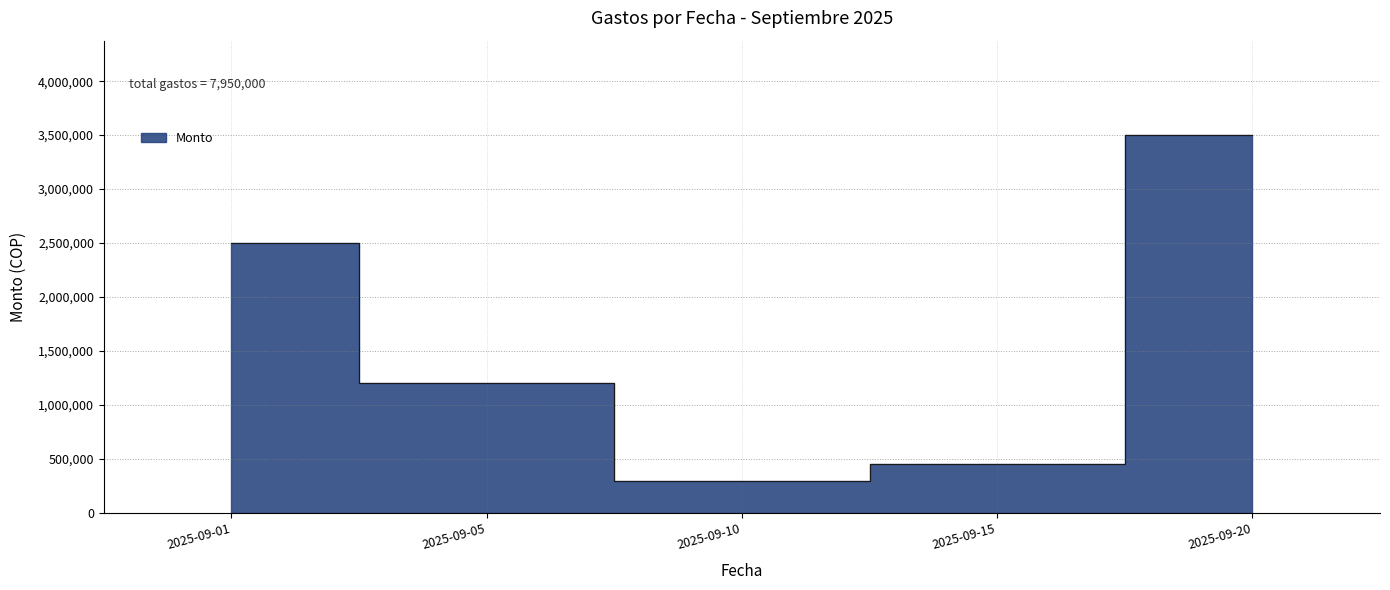

What is the maximum value shown in the chart?

3500000